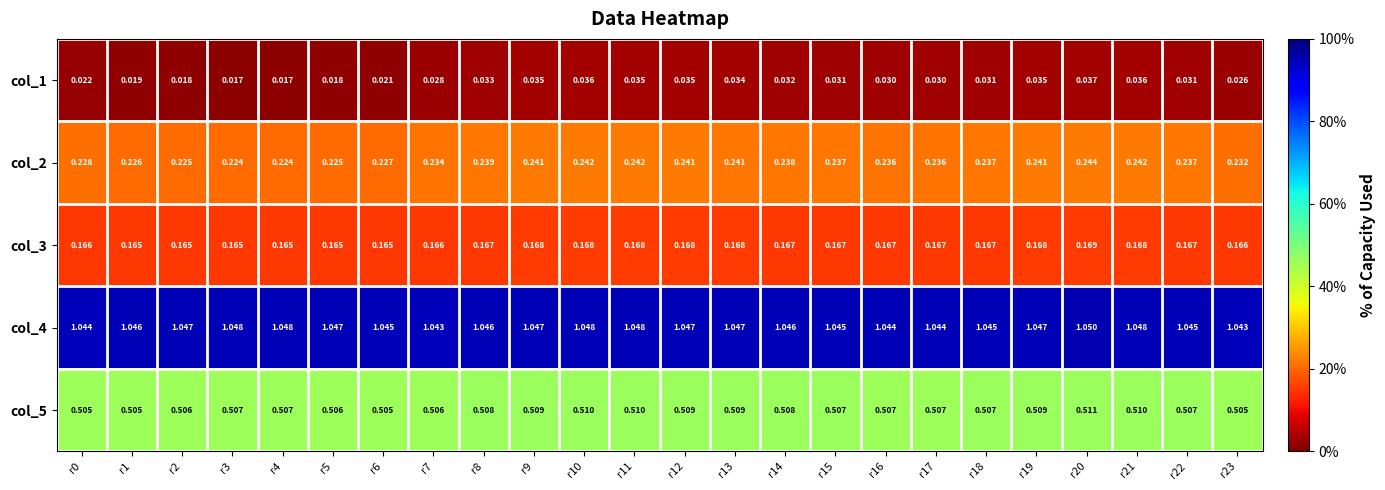

Is the value of col_4 at r11 greater than the value of col_5 at r8?

Yes